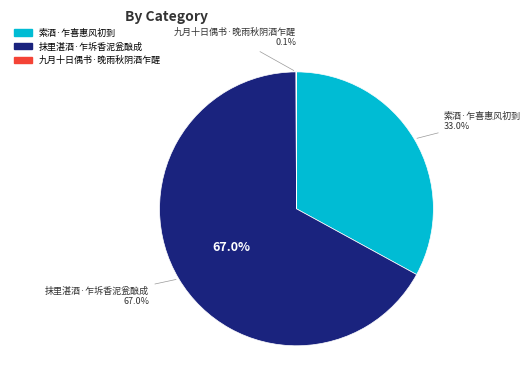

The 索酒·乍喜惠风初到 slice represents 46% of the pie. True or false?

False